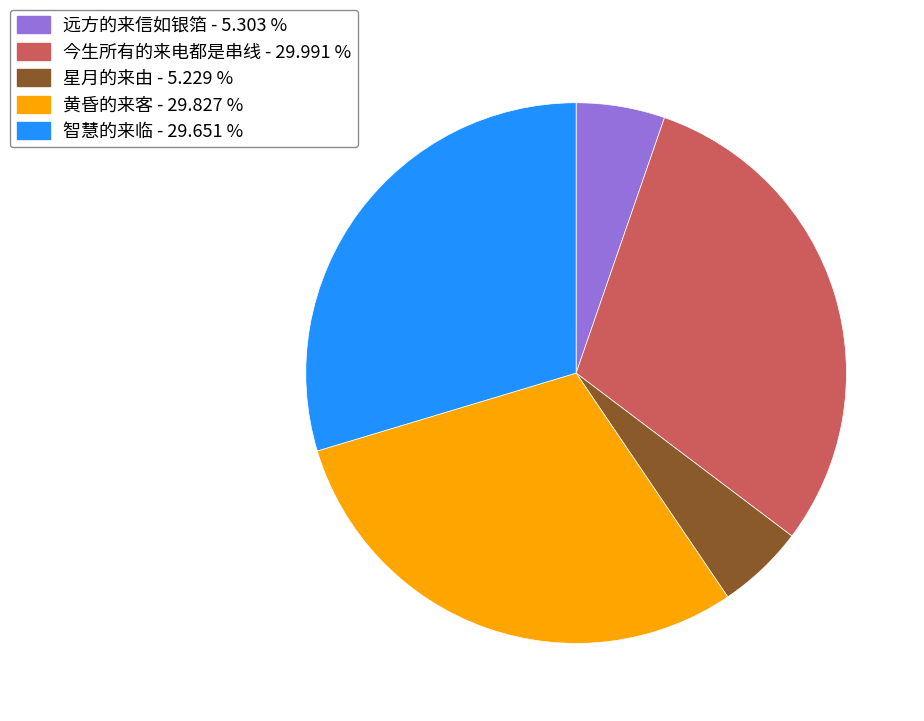

The 智慧的来临 slice represents 30% of the pie. True or false?

True